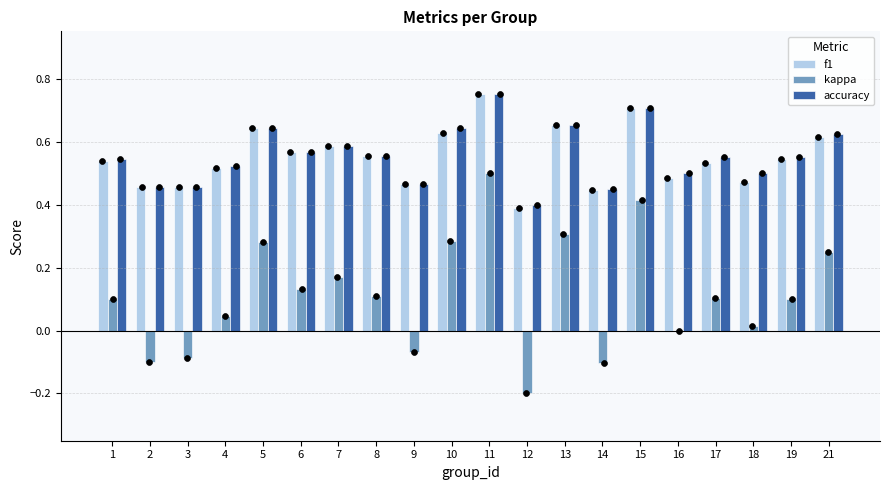

At which category is the sum across all series the highest?

11